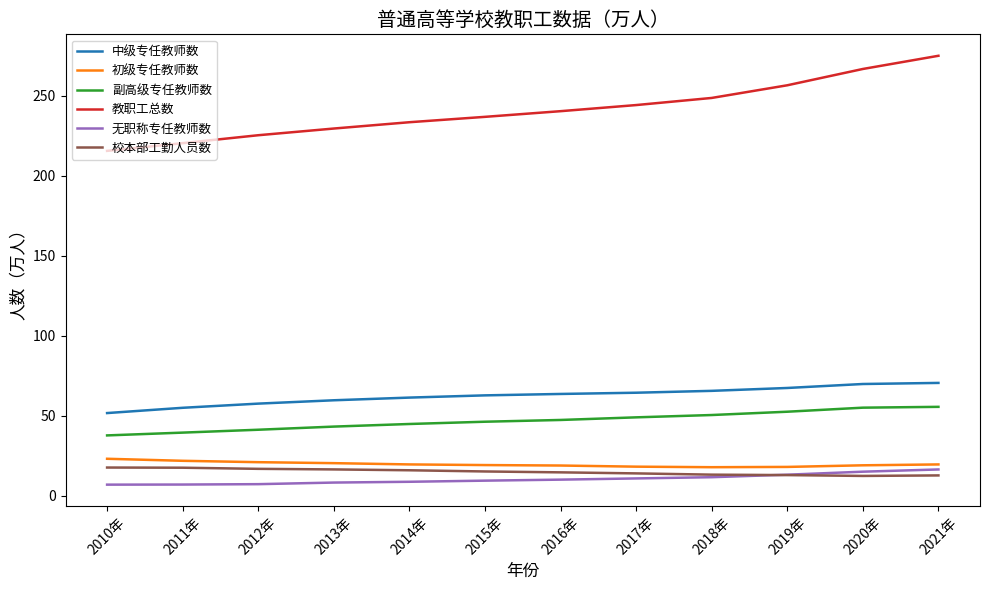

Which series has the largest range (max minus min)?

教职工总数